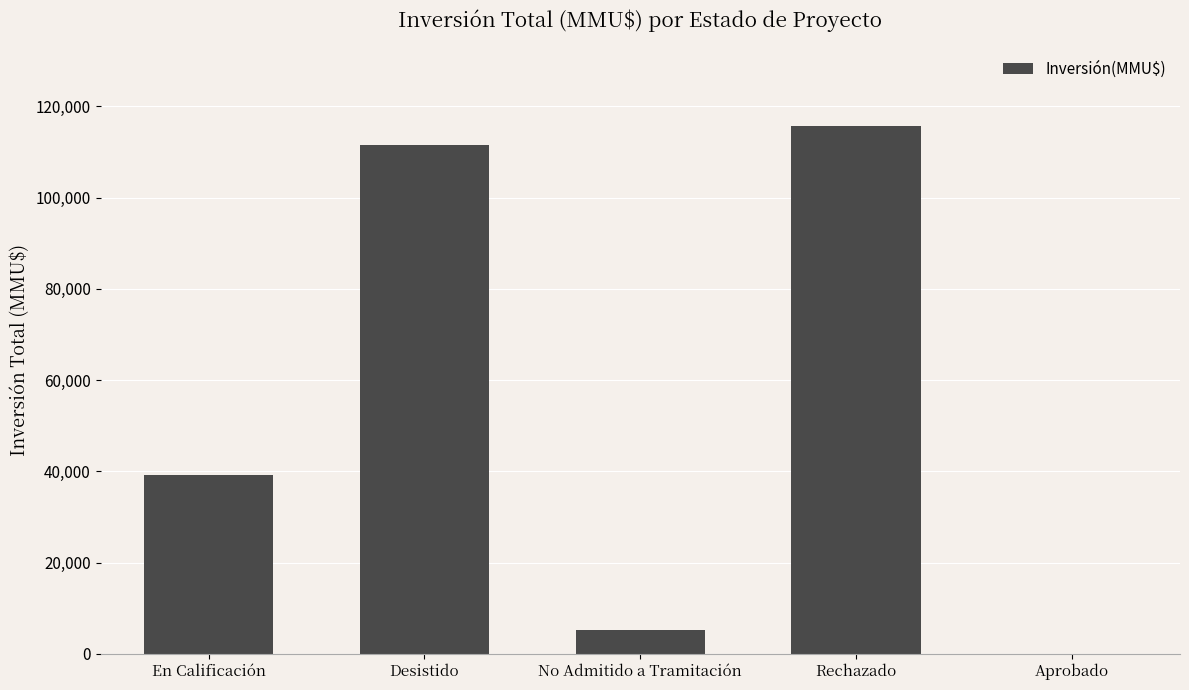

Which category has the highest value across all series?

Rechazado